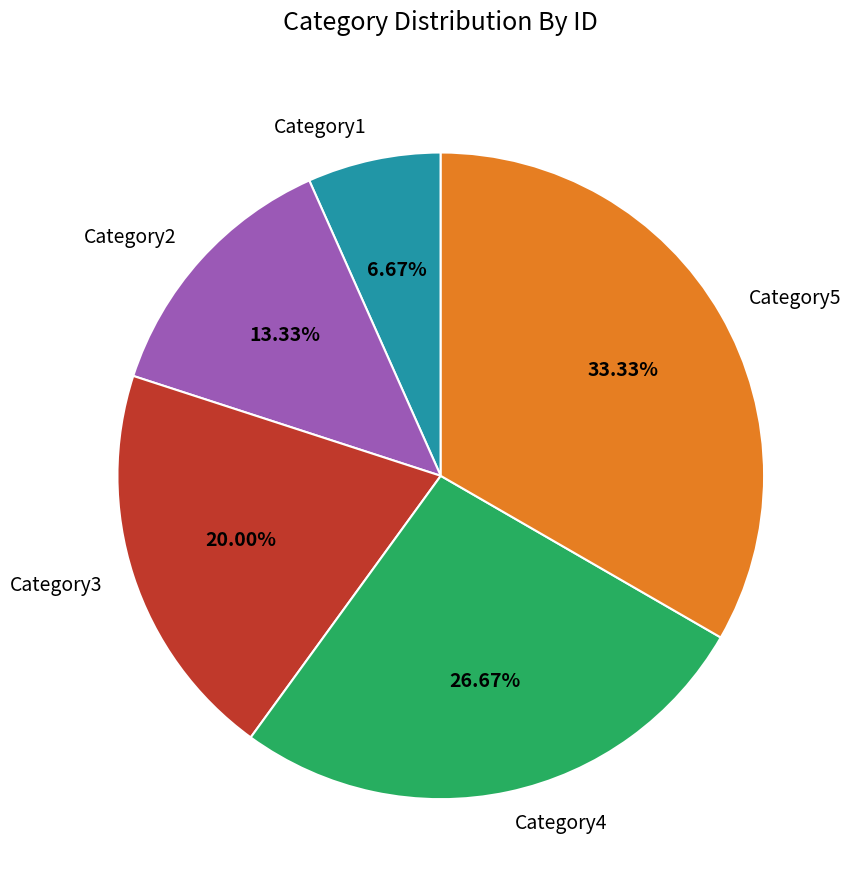

To the nearest percent, what is the difference between the Category1 and Category4 slice percentages?

20%